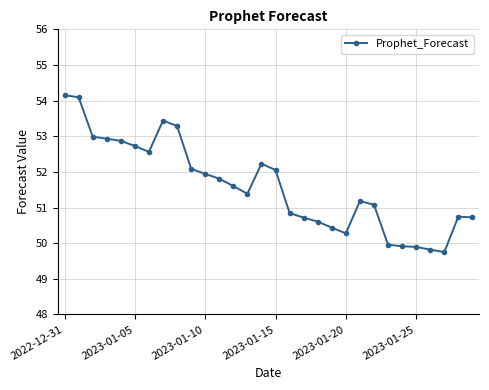

True or false: there are more than 2 points higher than both neighbors.

True